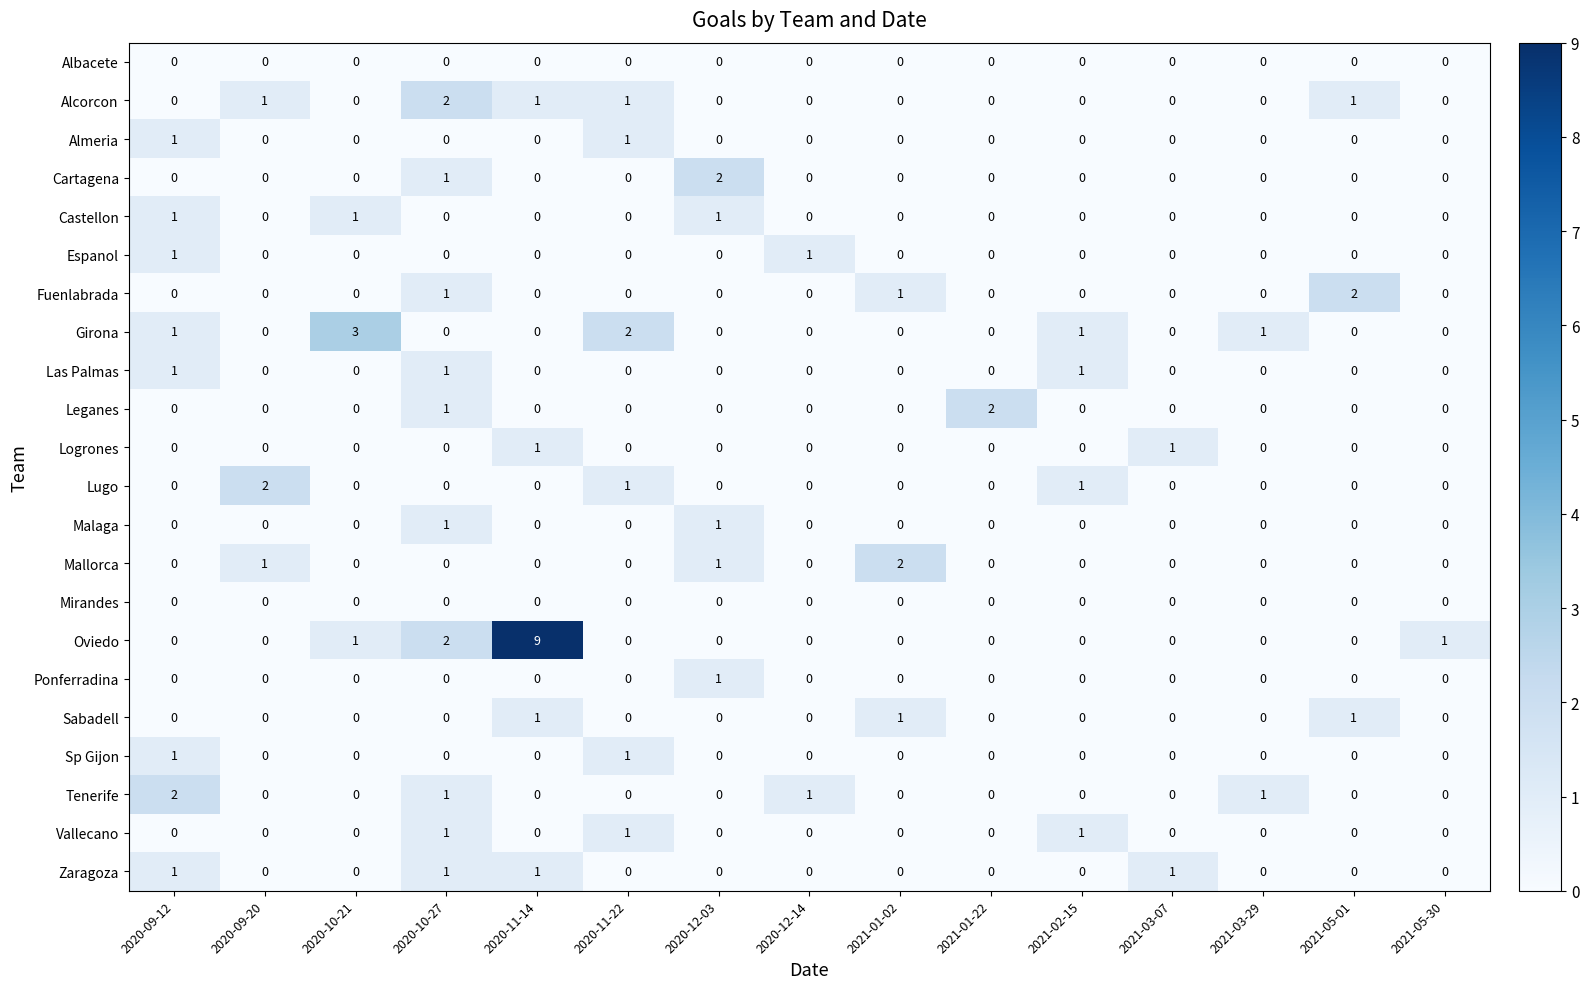

At which category is the sum across all series the highest?

2020-11-14